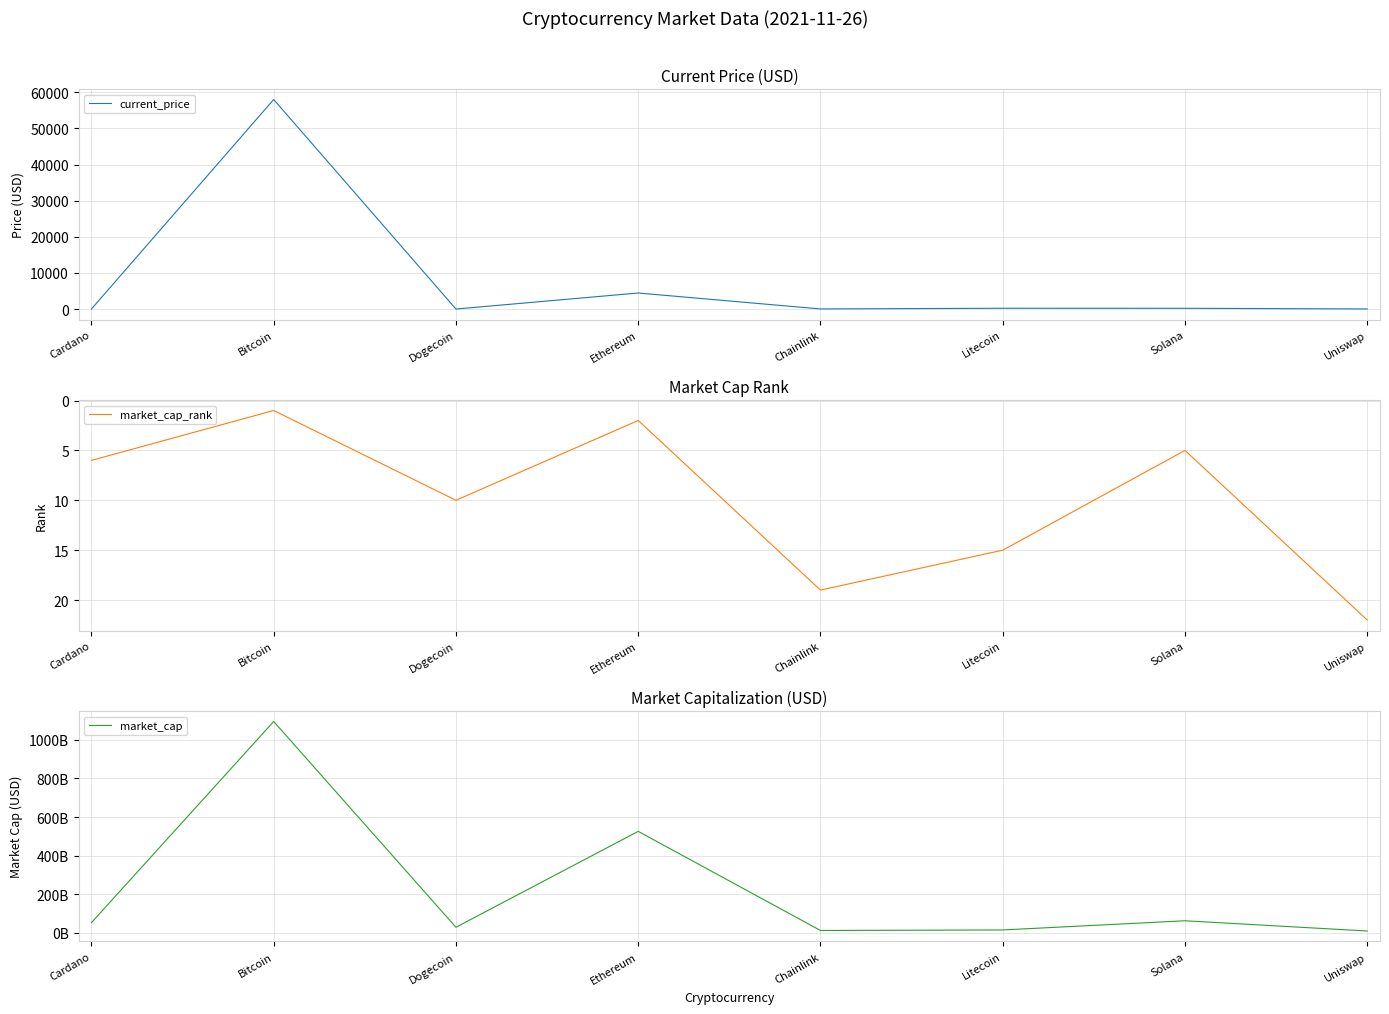

What is the label of the 4th point from the left?

Ethereum